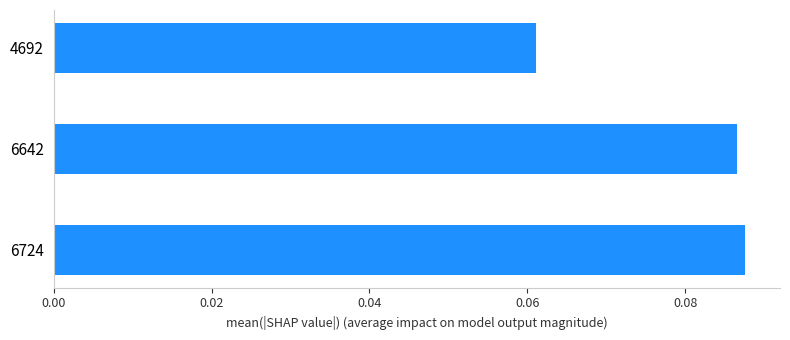

Which label corresponds to the smallest value in the chart?

4692